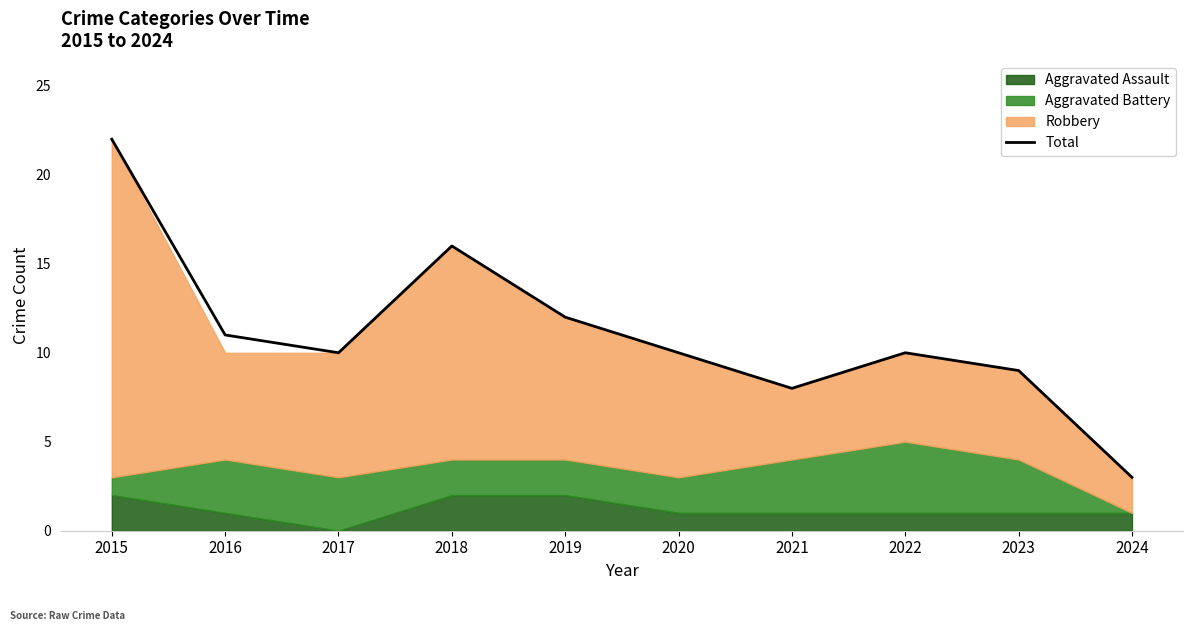

Reading right to left, extract all data points from this chart.

2024=3	2023=9	2022=10	2021=8	2020=10	2019=12	2018=16	2017=10	2016=11	2015=22